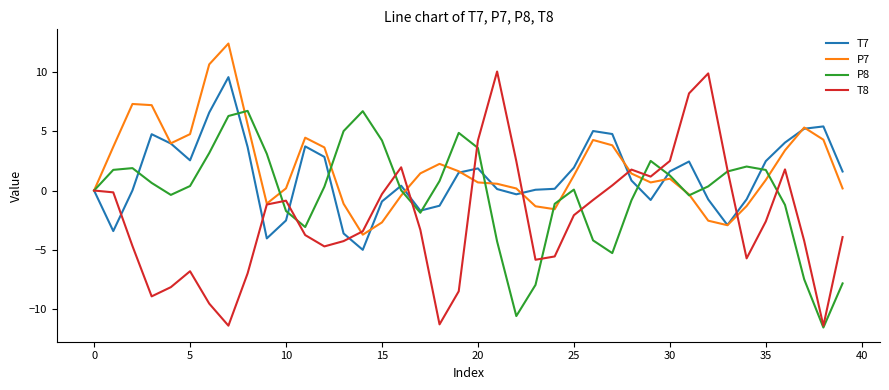

What is the smallest value displayed?

-11.6